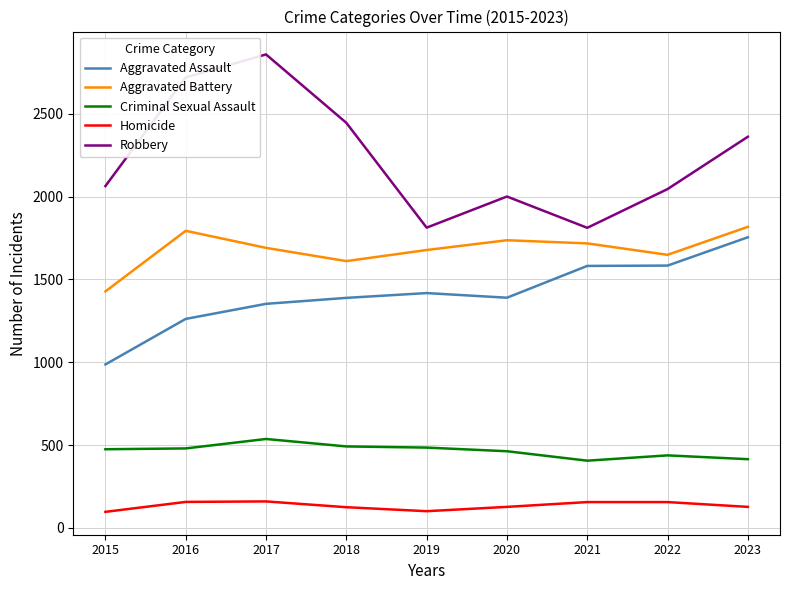

How many lines are shown in the chart?

5